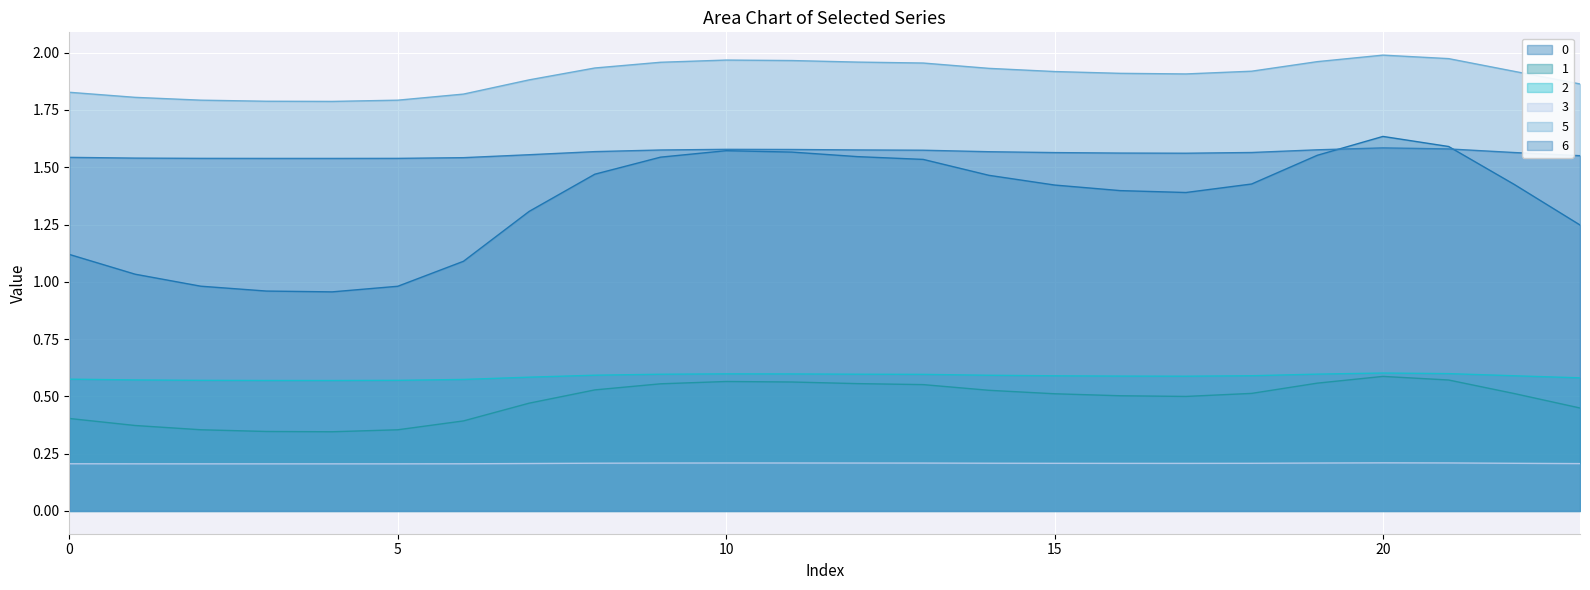

Read the 6 value at 4.

1.5